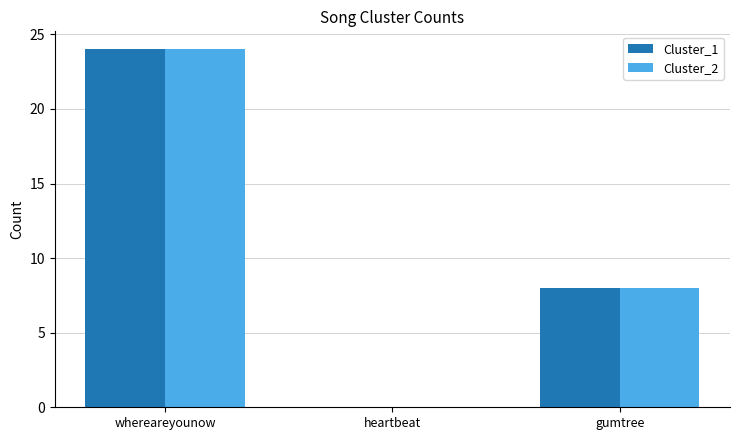

Is the value of Cluster_1 at whereareyounow greater than the value of Cluster_2 at gumtree?

Yes